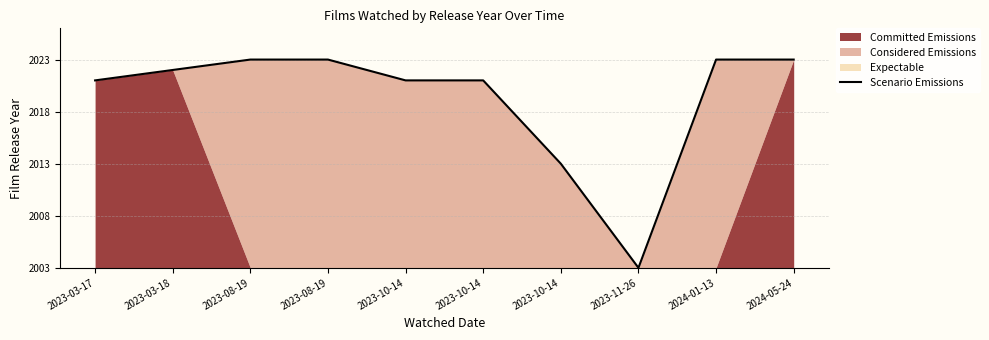

The chart shows a value of 34 at 2023-08-19. True or false?

False